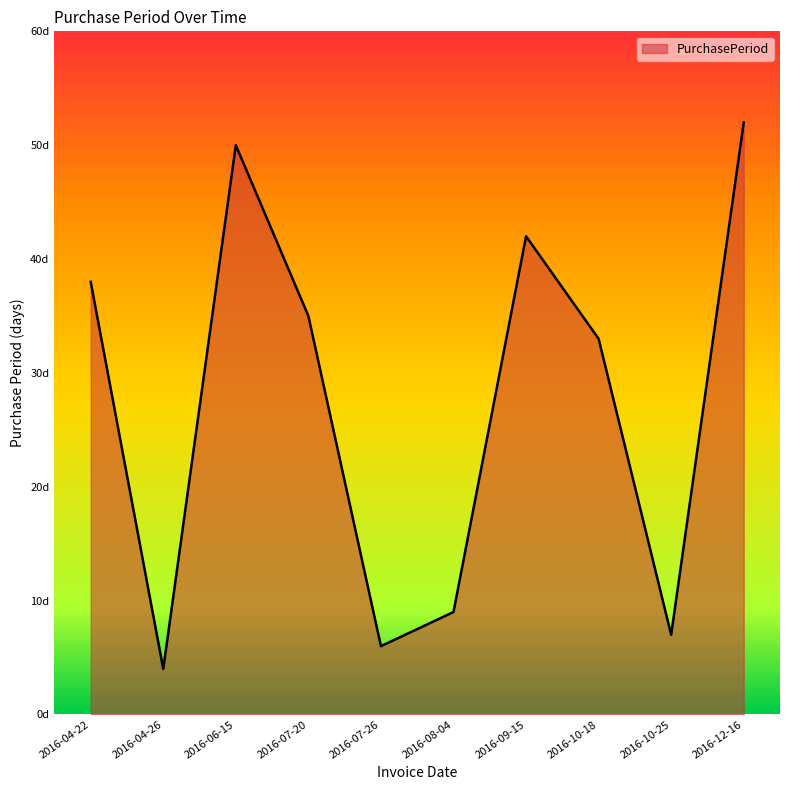

Which label corresponds to the smallest value in the chart?

2016-04-26